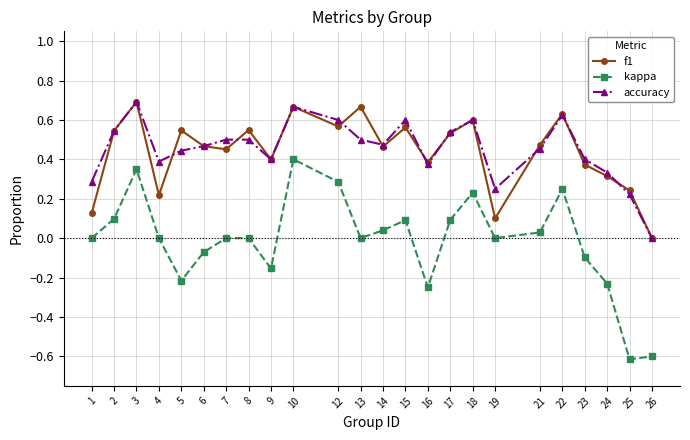

What are all the series names shown in the legend?

f1, kappa, accuracy